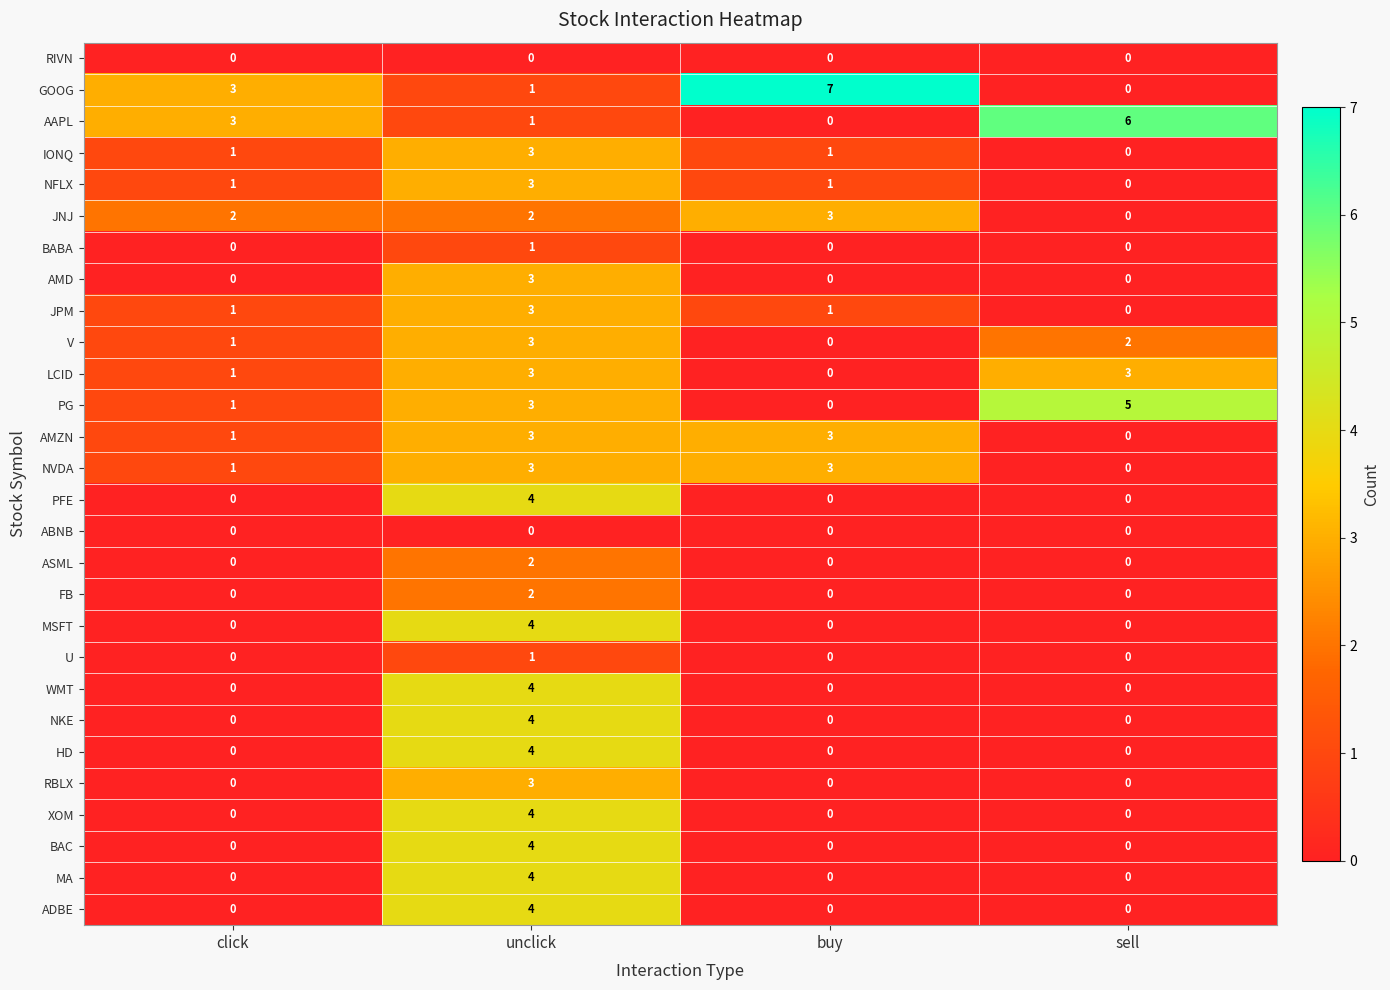

What is the difference between the highest and lowest values at click?

3